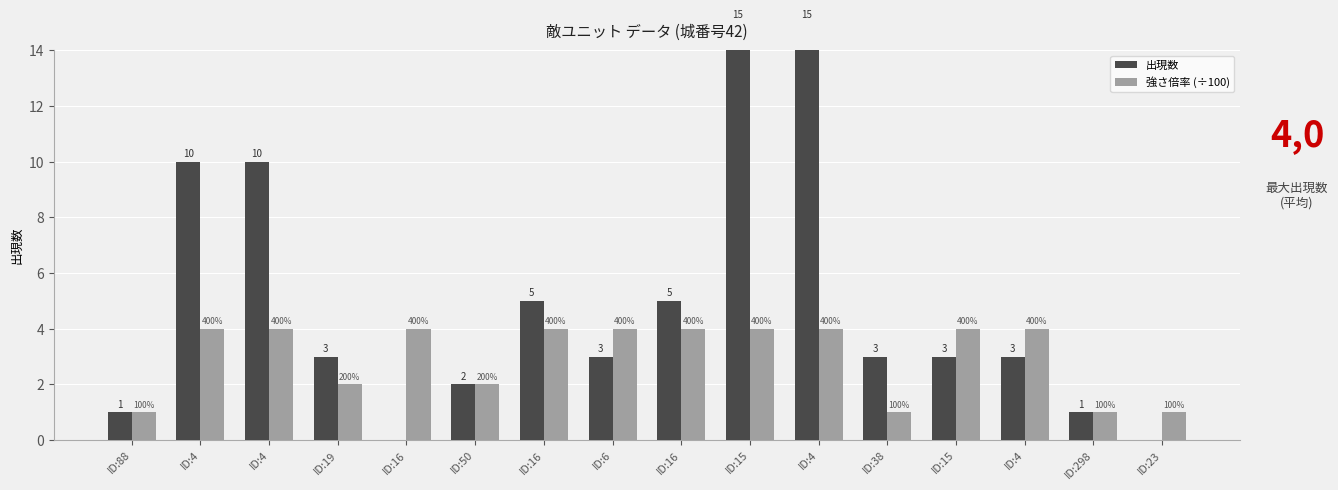

At which category does the chart reach its peak across all series?

ID:15